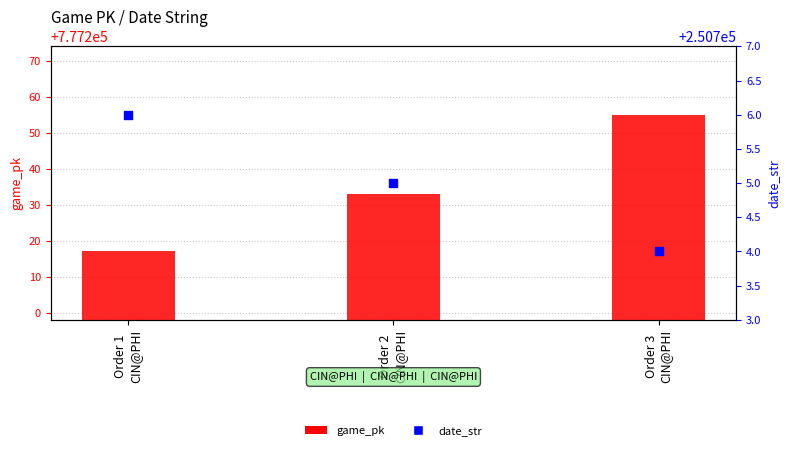

Which series has the largest total across all categories?

game_pk